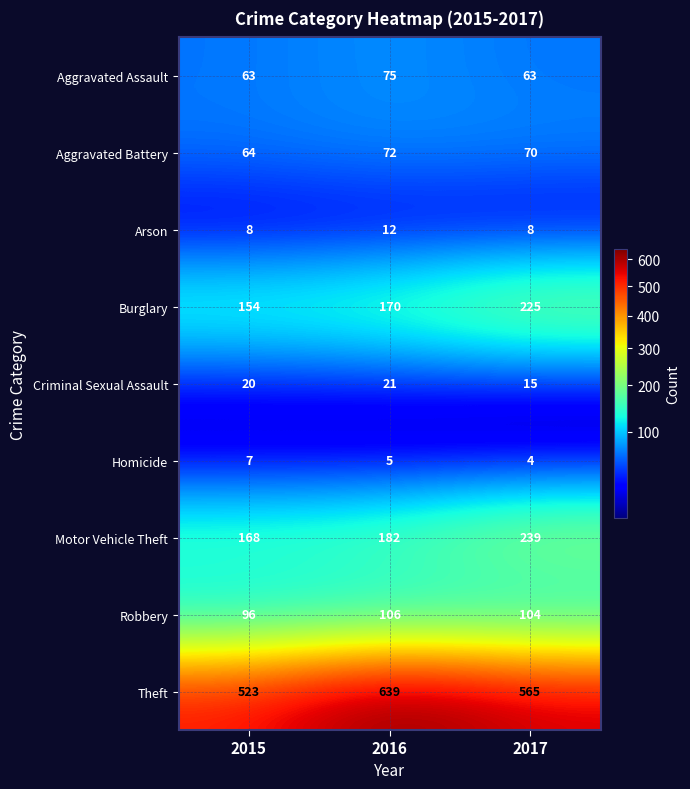

Reading left to right, extract all data points from this chart.

Aggravated Assault: 2015=63	2016=75	2017=63
Aggravated Battery: 2015=64	2016=72	2017=70
Arson: 2015=8	2016=12	2017=8
Burglary: 2015=154	2016=170	2017=225
Criminal Sexual Assault: 2015=20	2016=21	2017=15
Homicide: 2015=7	2016=5	2017=4
Motor Vehicle Theft: 2015=168	2016=182	2017=239
Robbery: 2015=96	2016=106	2017=104
Theft: 2015=523	2016=639	2017=565